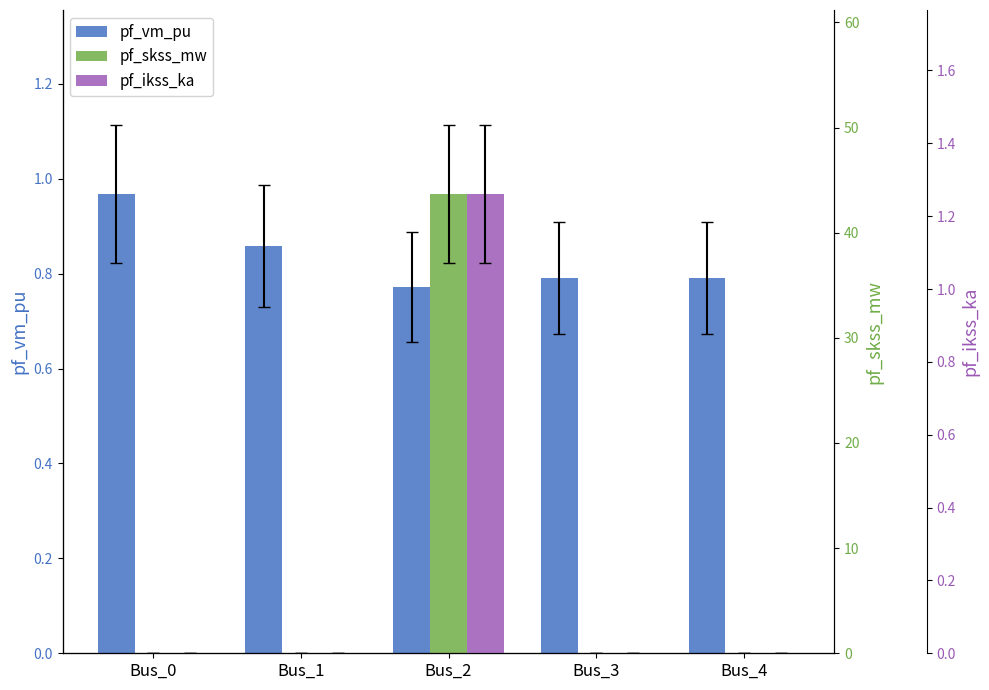

Which series changed the most between Bus_2 and Bus_4?

pf_skss_mw